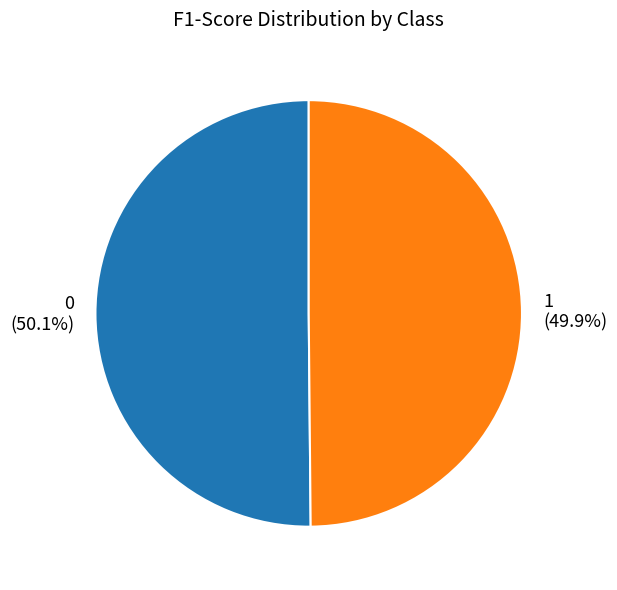

Do 0 and 1 together represent more than half of the pie?

Yes